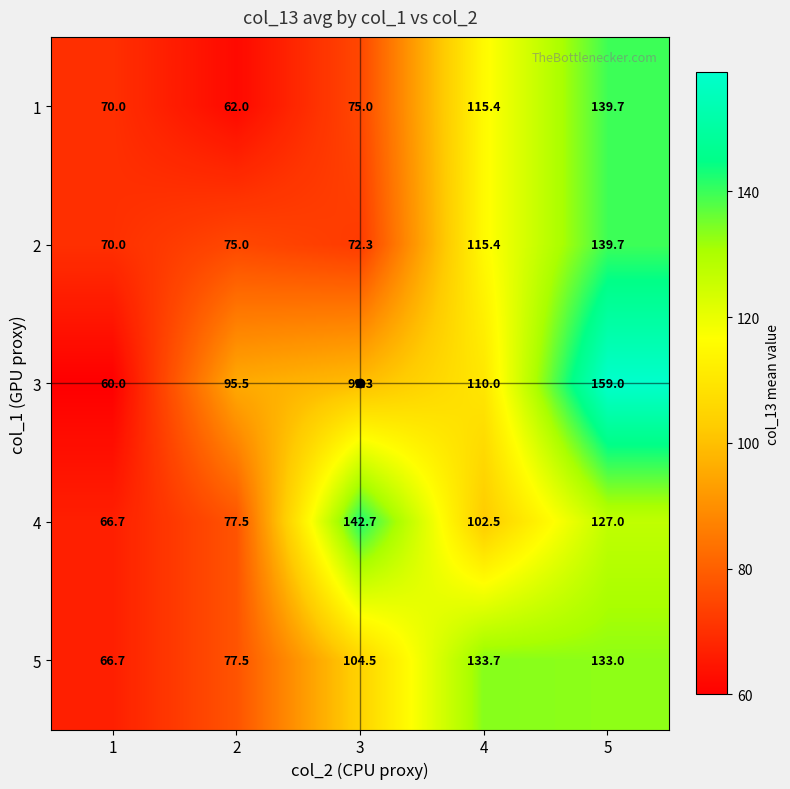

The value of 2 at 2 is 19.9. True or false?

False